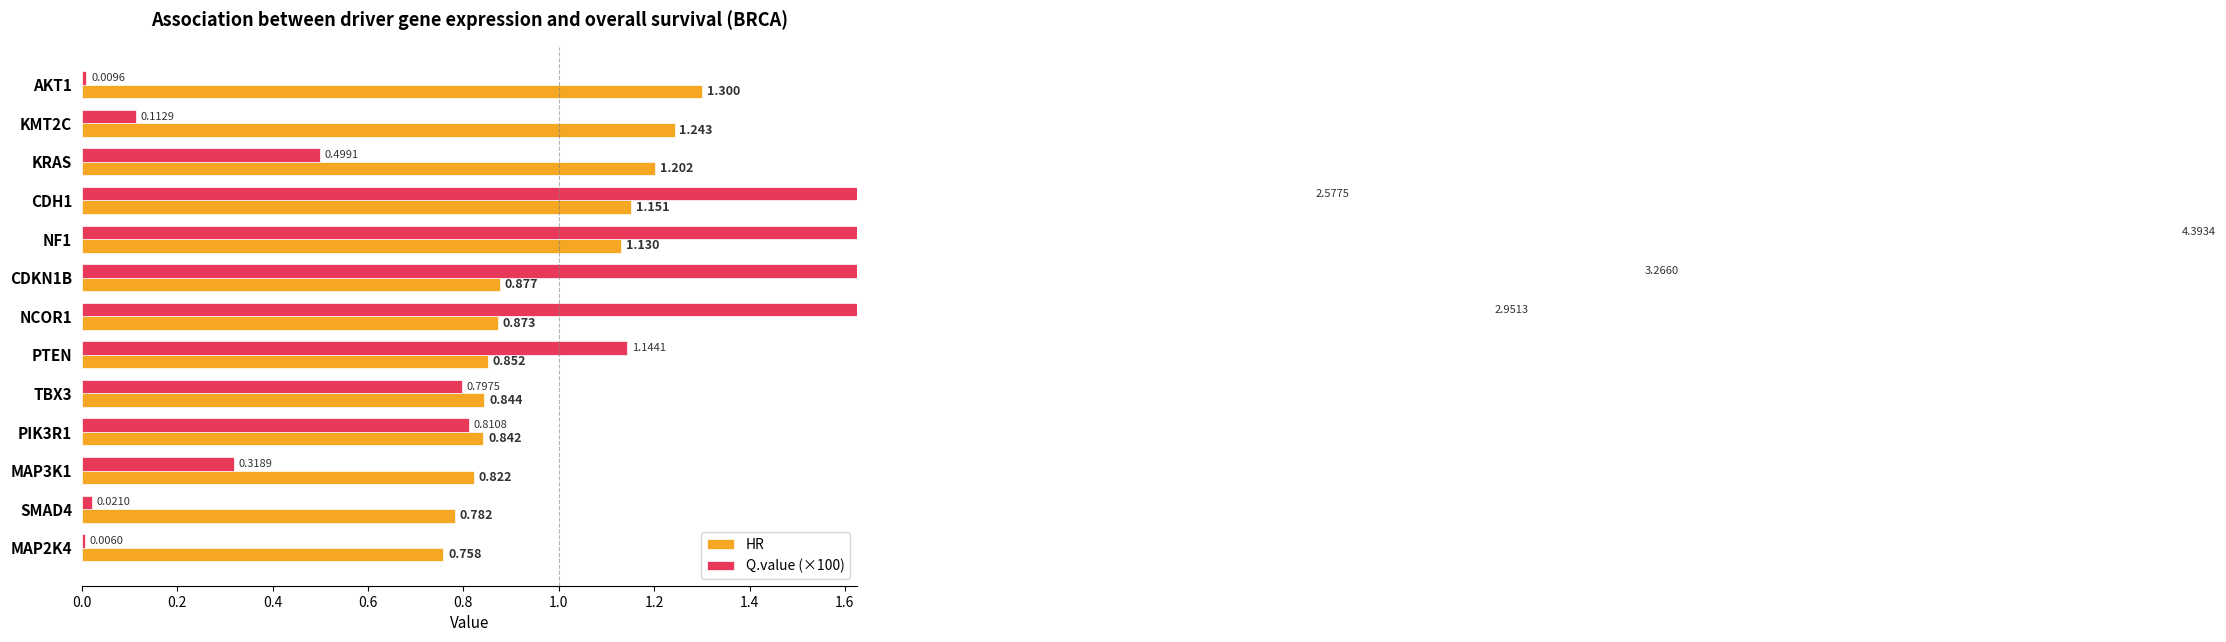

What is the minimum value for HR?

0.8